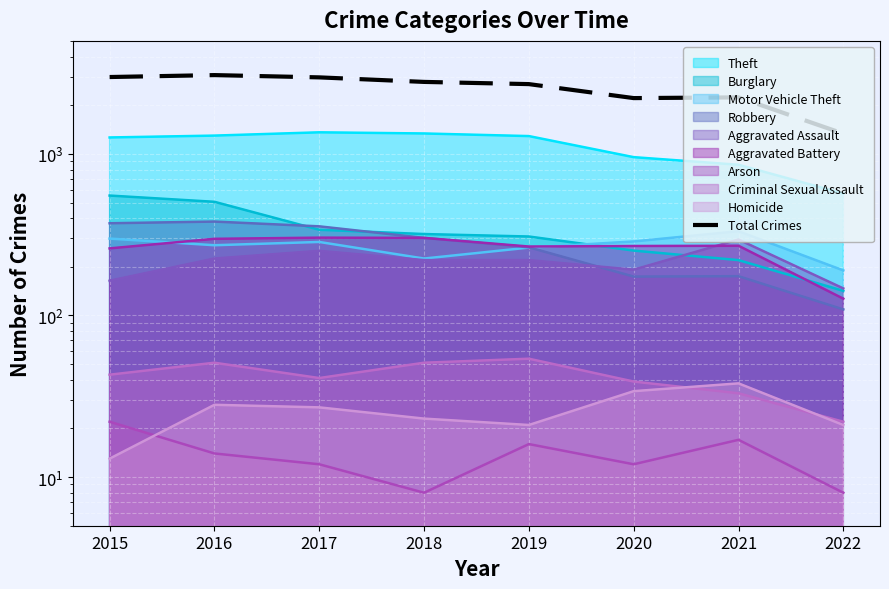

At which category does the chart reach its peak across all series?

2016